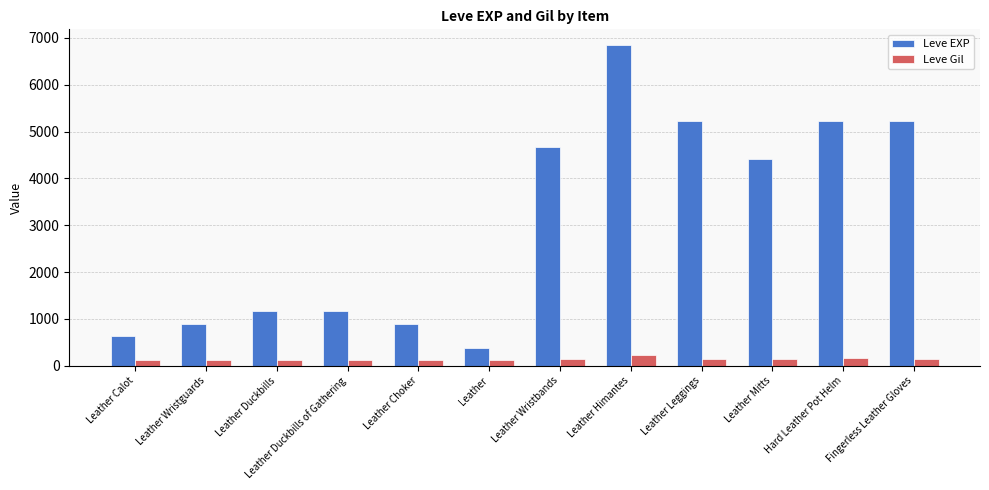

What is the total value across all series at Fingerless Leather Gloves?

5360